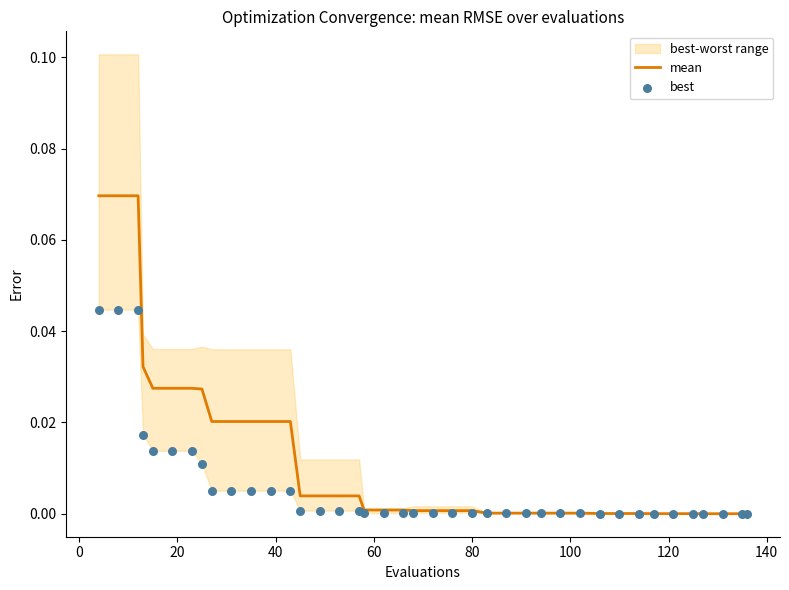

Which series has the widest spread of Y values?

mean